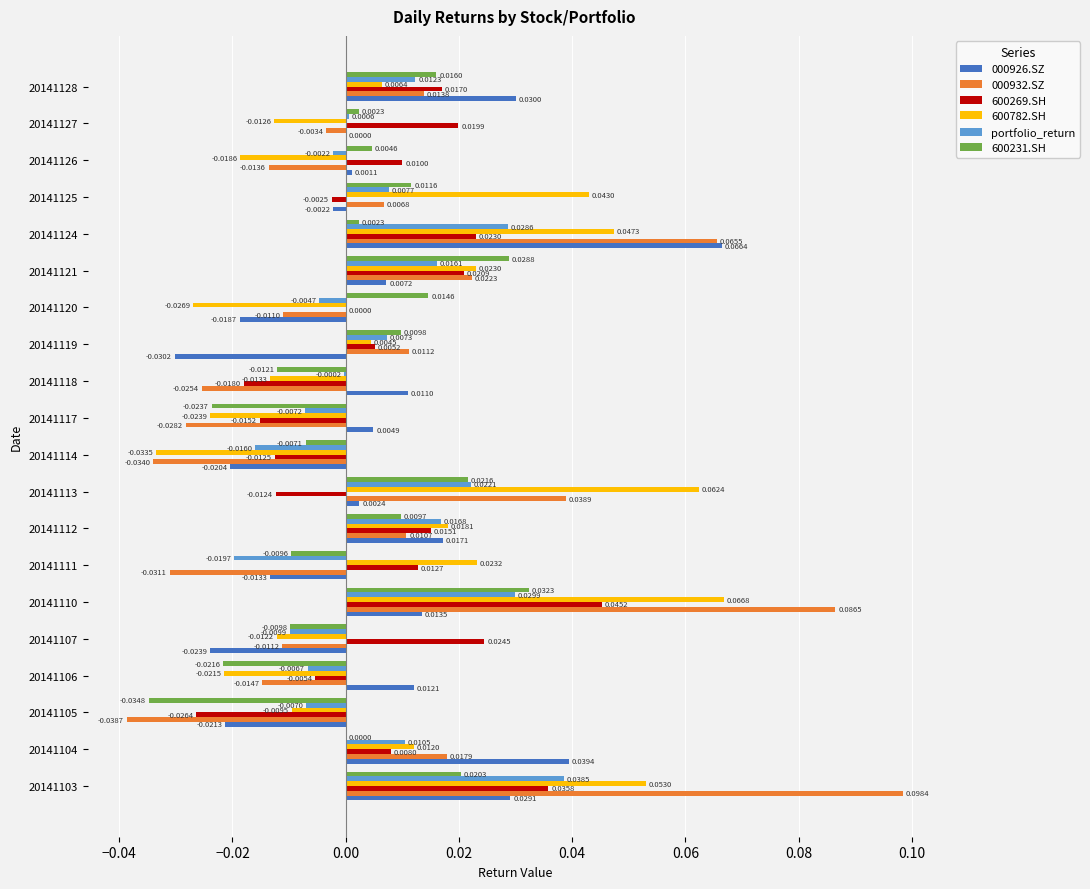

At which label does 000932.SZ reach its peak?

20141103